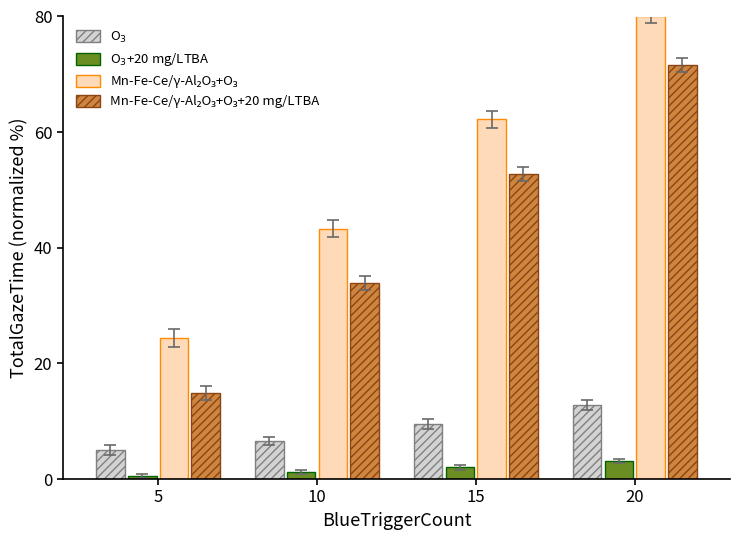

At which category does the chart reach its peak across all series?

20